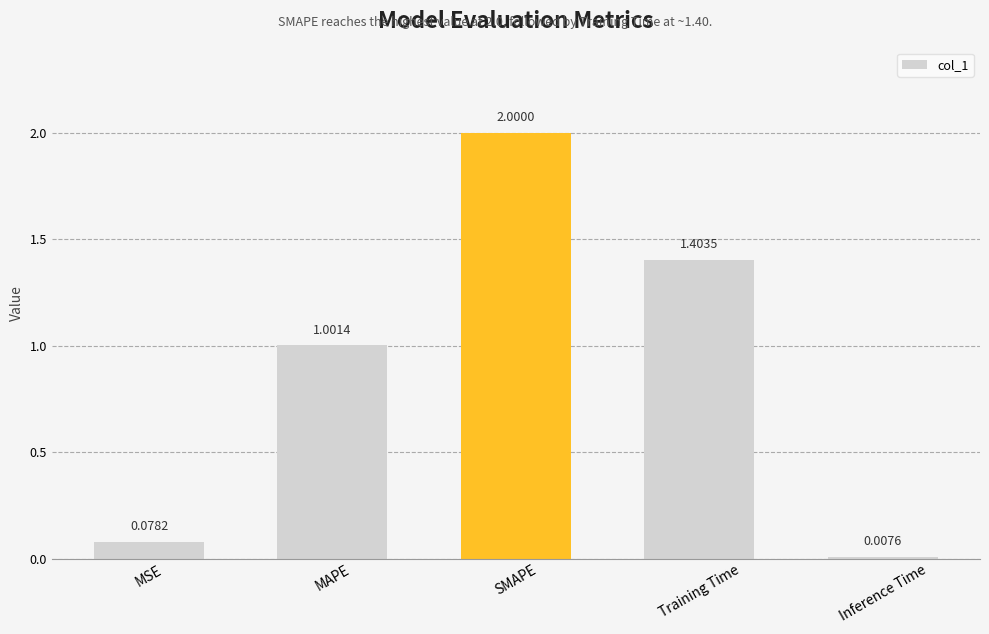

At which category does the chart reach its minimum across all series?

Inference Time